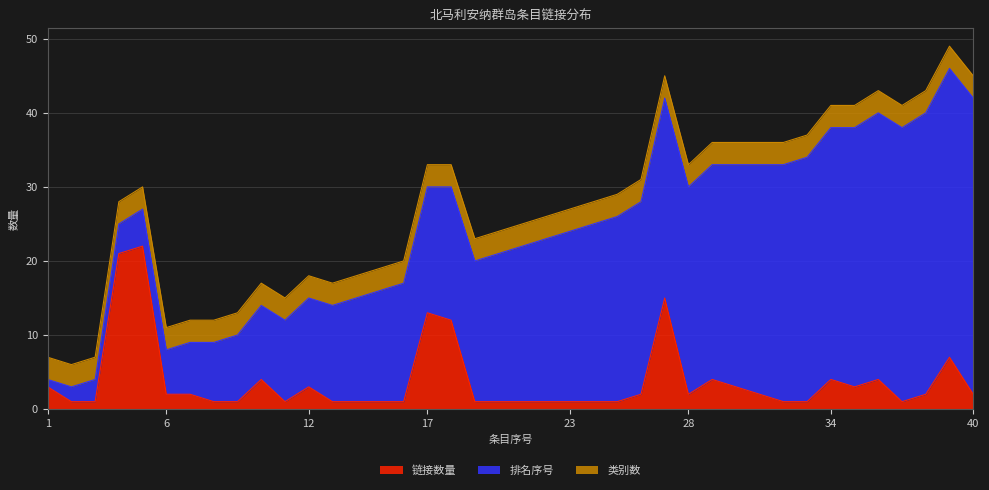

How many series are shown in this chart?

3